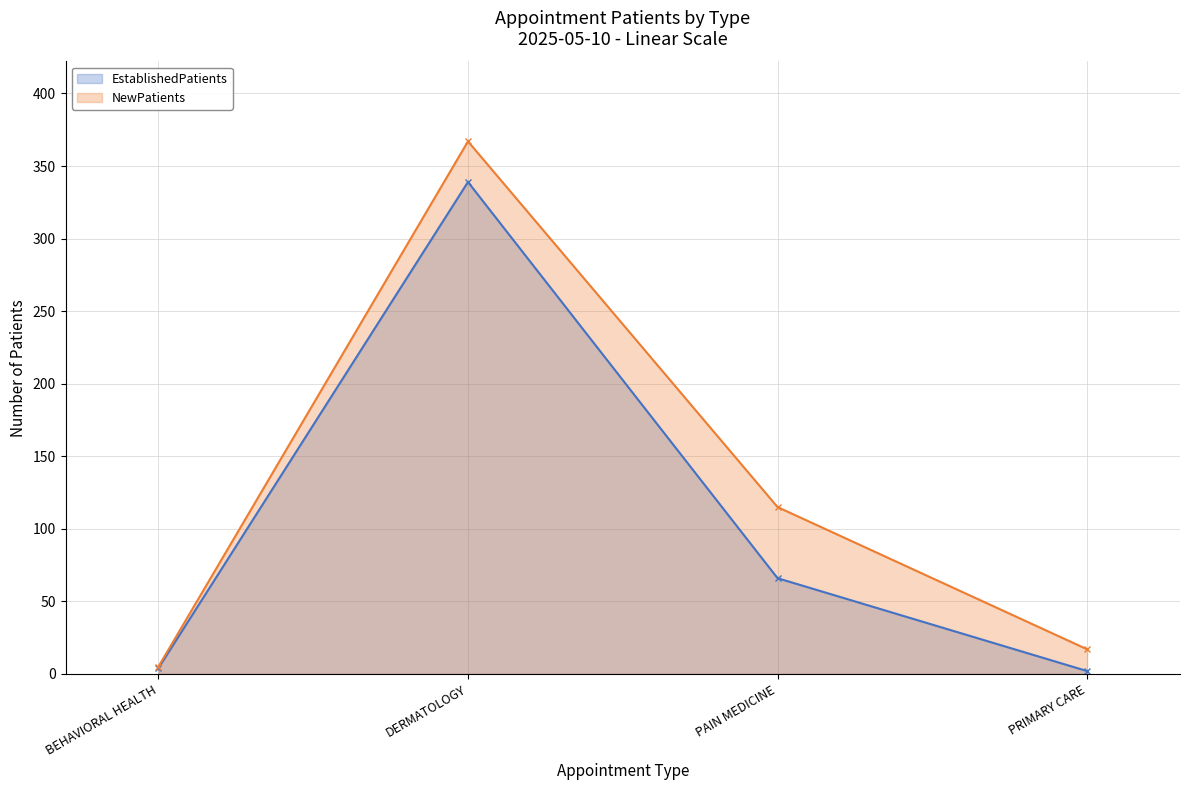

At which category does NewPatients reach its first local peak?

DERMATOLOGY